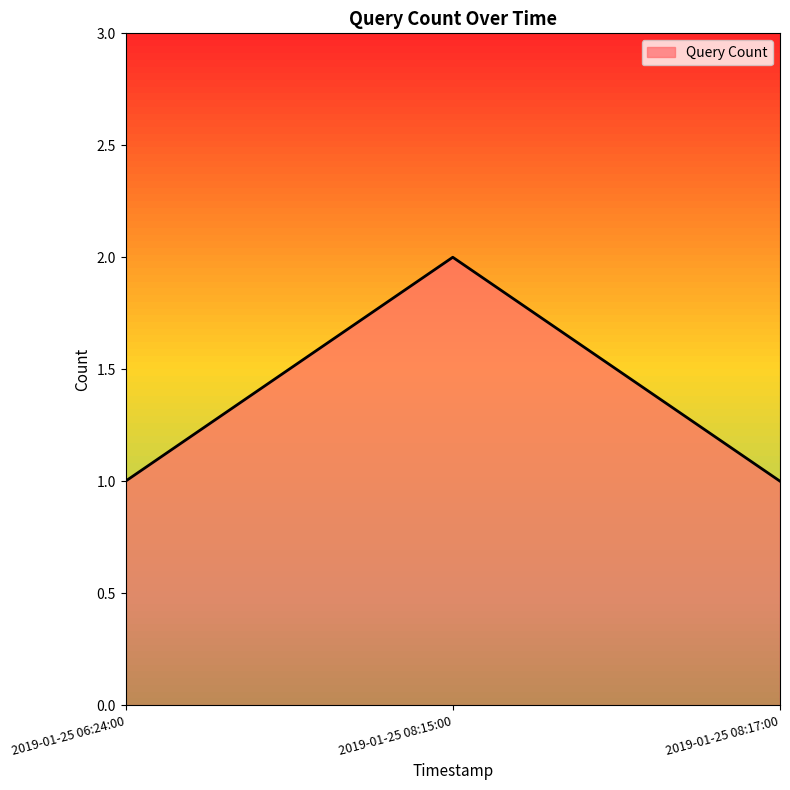

What is the sum of all values?

4